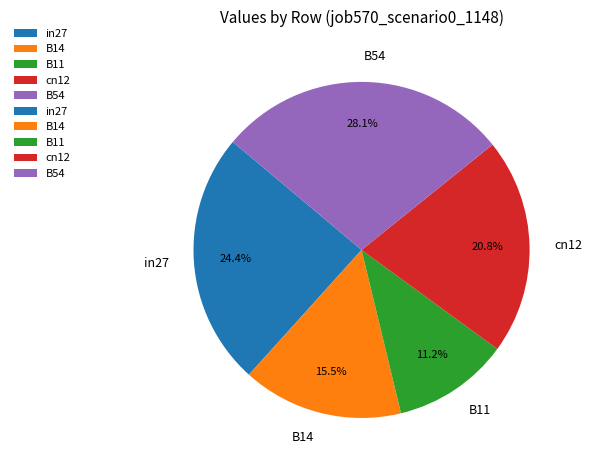

Rank the categories by value from lowest to highest.

B11, B14, cn12, in27, B54